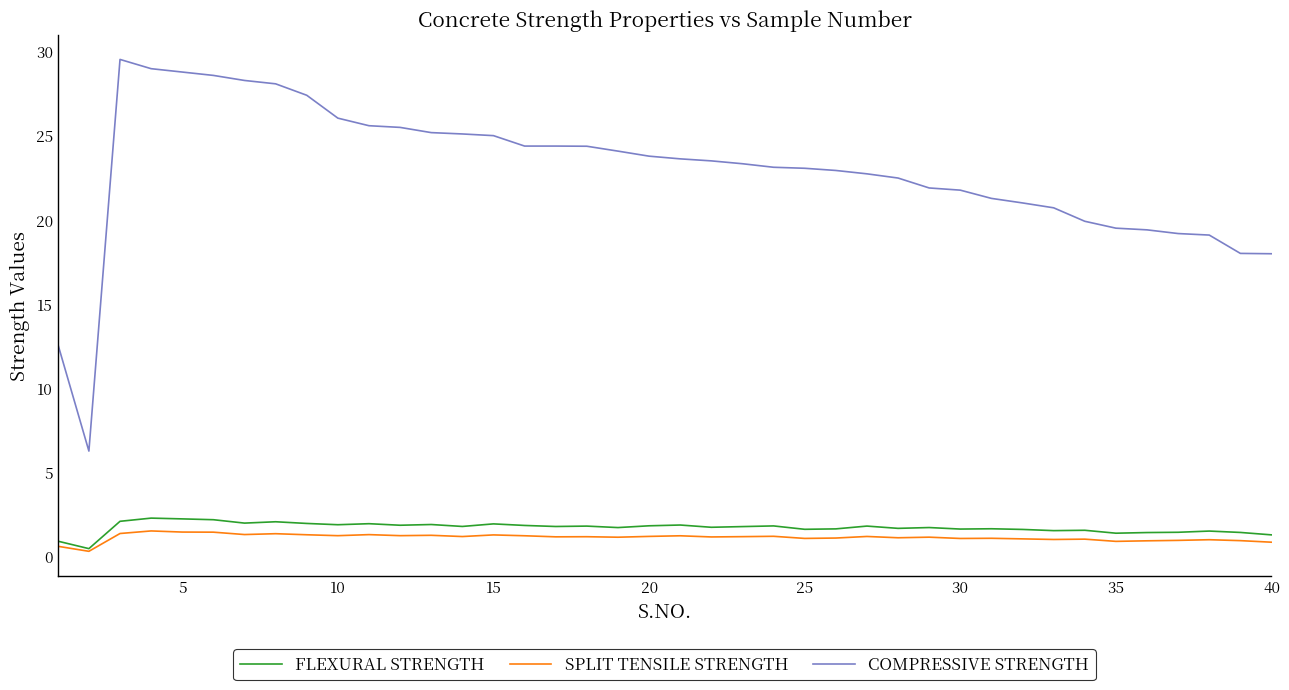

Count the number of data series in this chart.

3